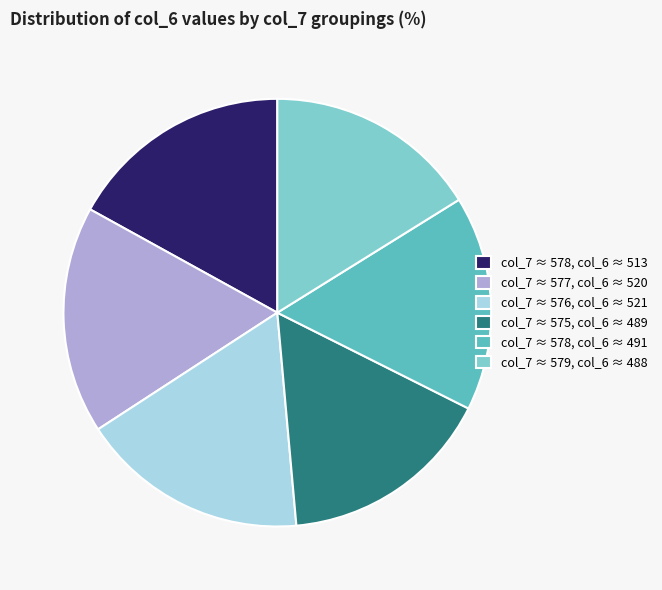

Is it true that col_7 ≈ 578, col_6 ≈ 491 is 31% of the pie?

False